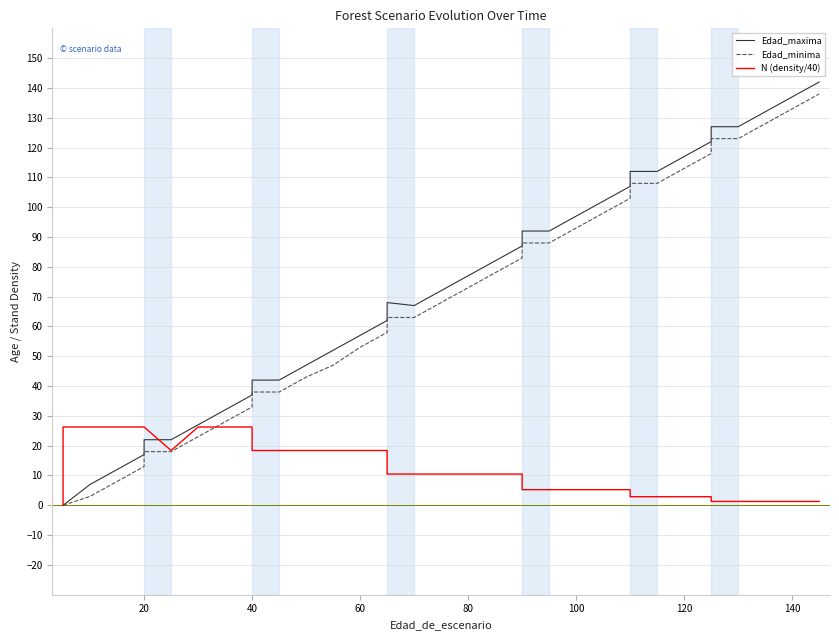

What are all the series names shown in the legend?

Edad_maxima, Edad_minima, N (density/40)